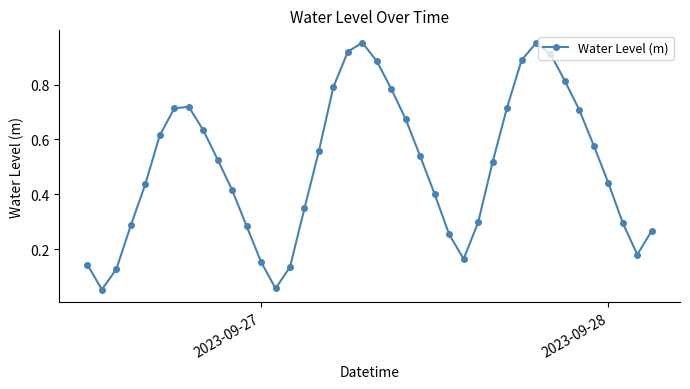

How many points are higher than both their immediate neighbors (excluding endpoints)?

3